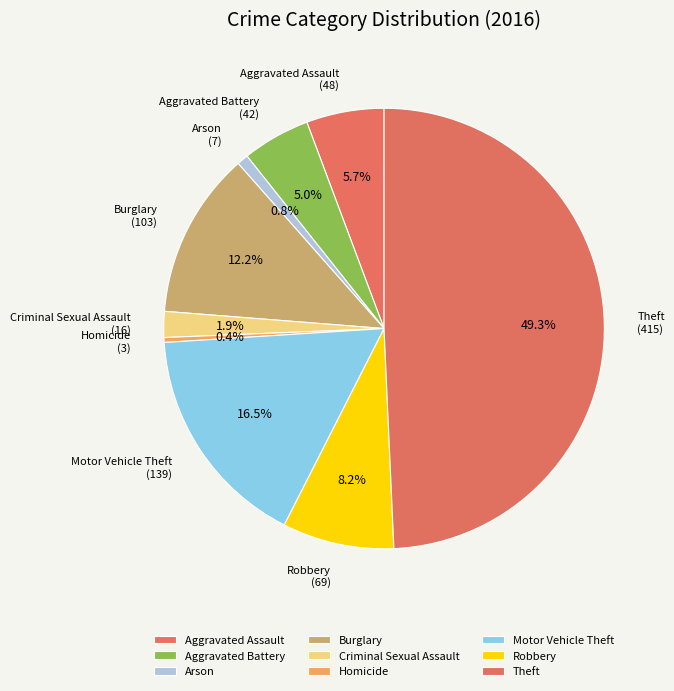

To the nearest percent, what is the combined percentage of Aggravated Battery and Burglary?

17%